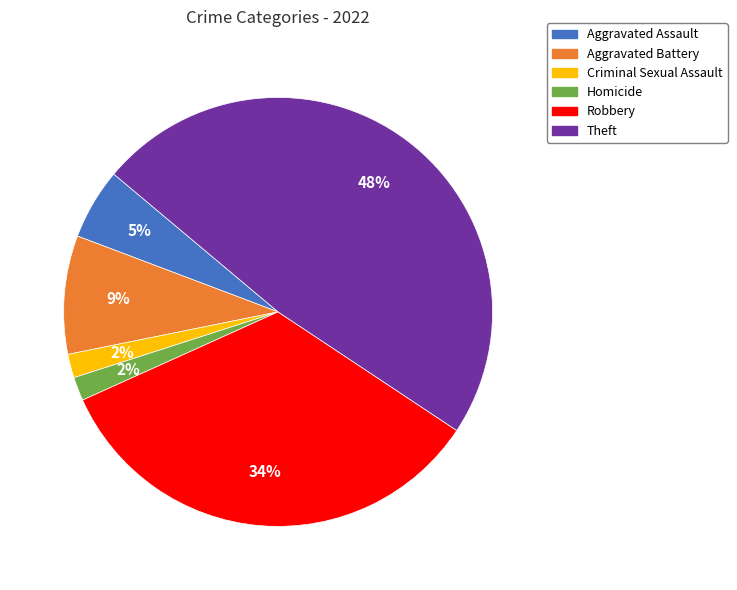

Which has a higher value, Criminal Sexual Assault or Theft?

Theft